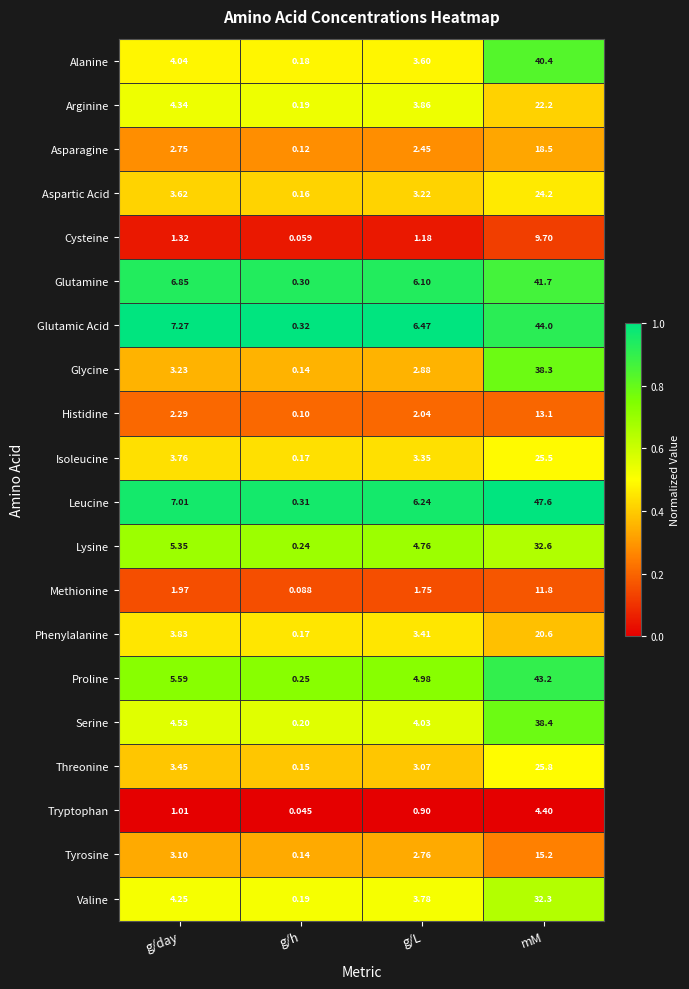

List the labels in order of Valine value, largest first.

mM, g/day, g/L, g/h